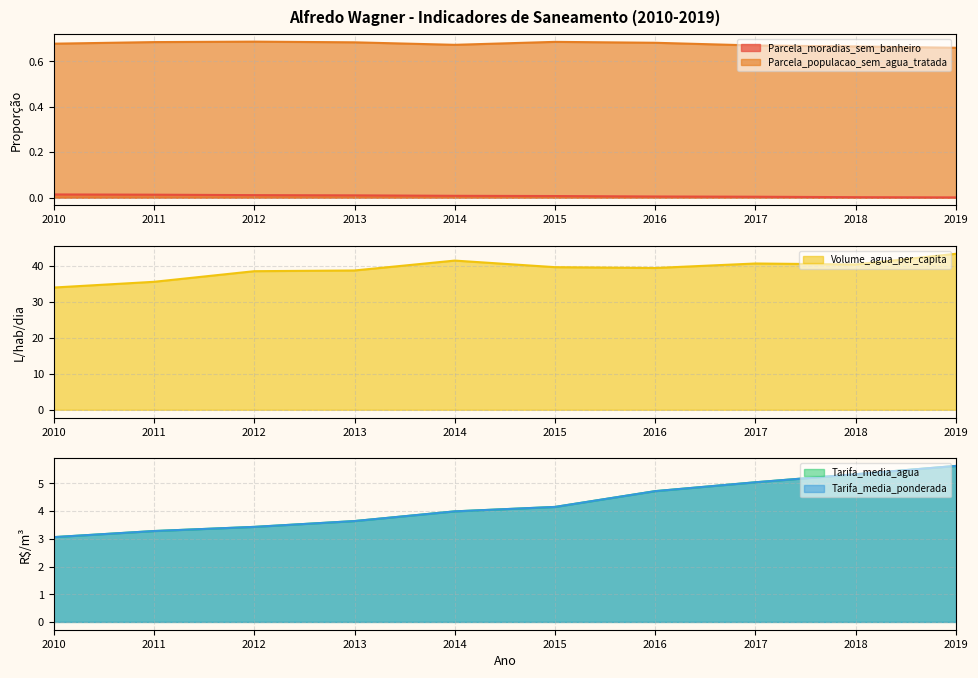

What is the difference between the second highest and minimum values in the Volume_agua_per_capita series?

7.5